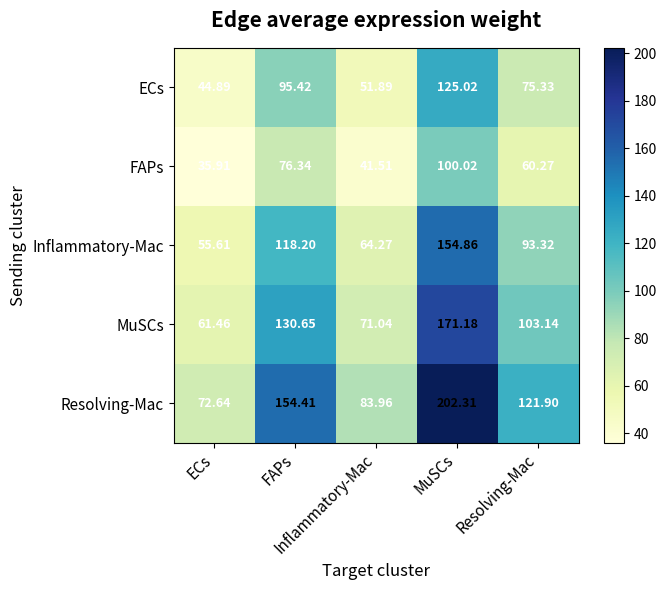

Which series has the largest total across all categories?

Resolving-Mac